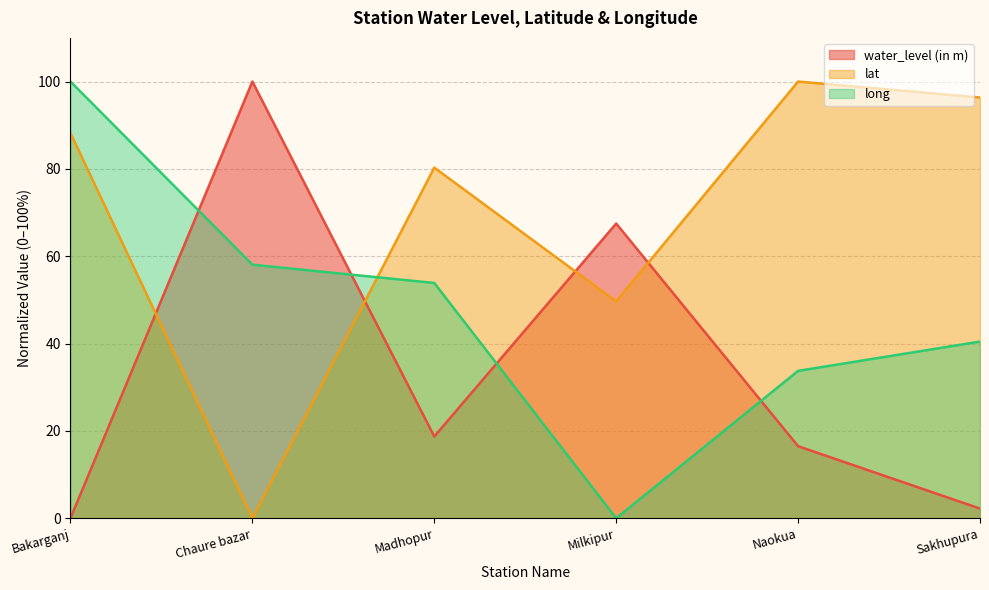

What is the difference between the maximum and minimum values in the lat series?

100.0